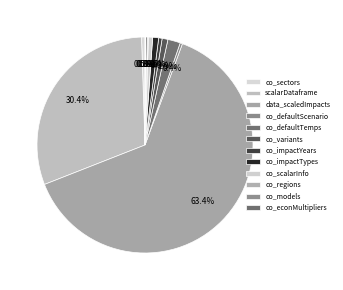

Combined, do co_scalarInfo and co_impactTypes account for over 50%?

No